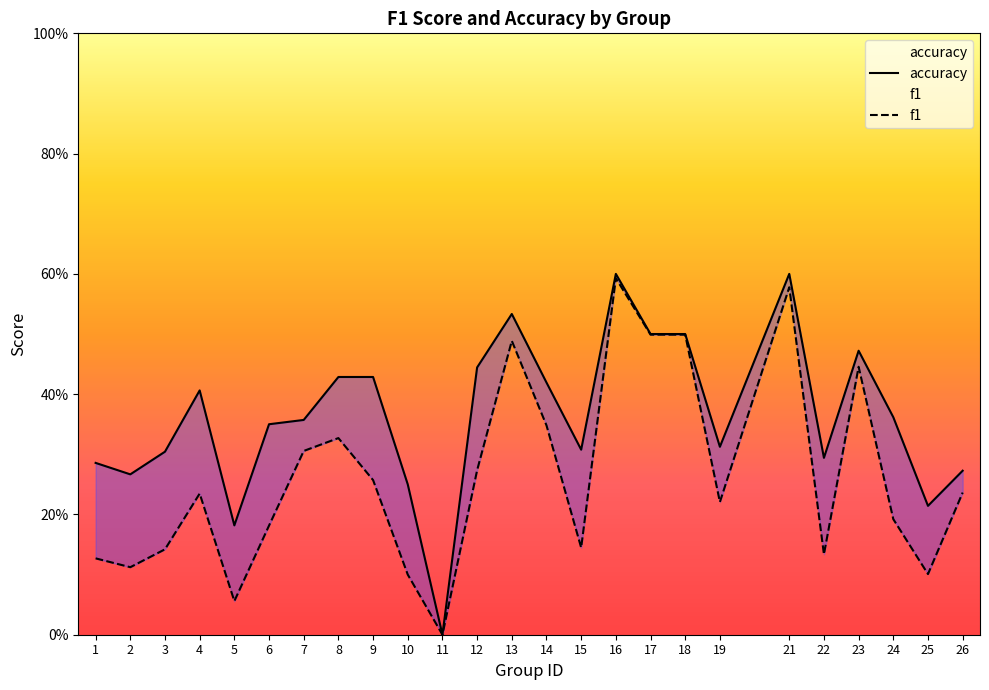

Rank the series at 6 from highest to lowest value.

accuracy, f1